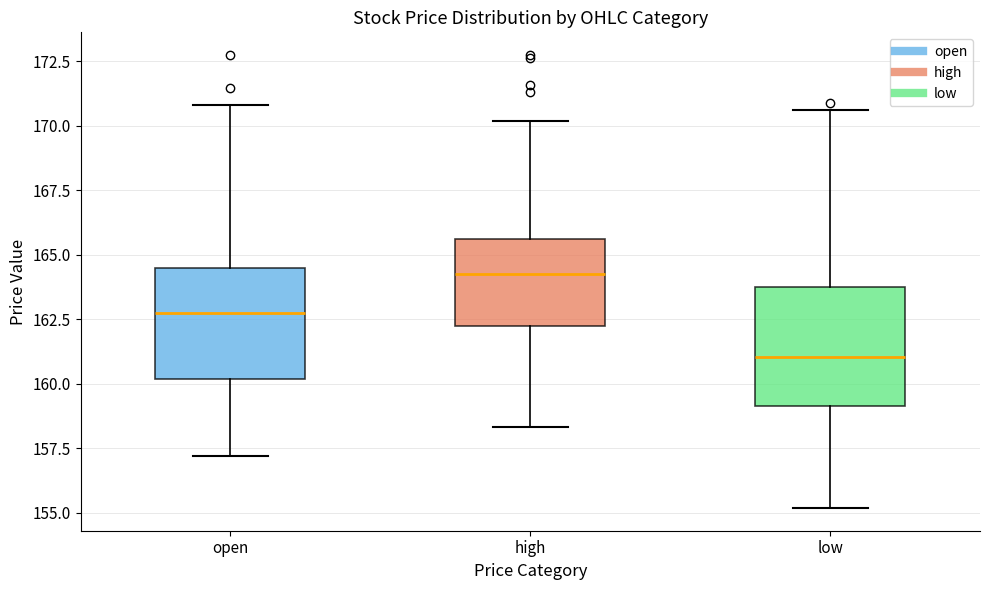

Reading left to right, read every box against the y-axis: the position of its median line, the range the box covers, and the ends of its whiskers. The values are not printed on the chart, so give them approximately, as read against the axis.

open: median 163.0, box 160.0 to 164.5, whiskers 157.0 to 171.0
high: median 164.5, box 162.0 to 165.5, whiskers 158.5 to 170.0
low: median 161.0, box 159.0 to 164.0, whiskers 155.0 to 170.5